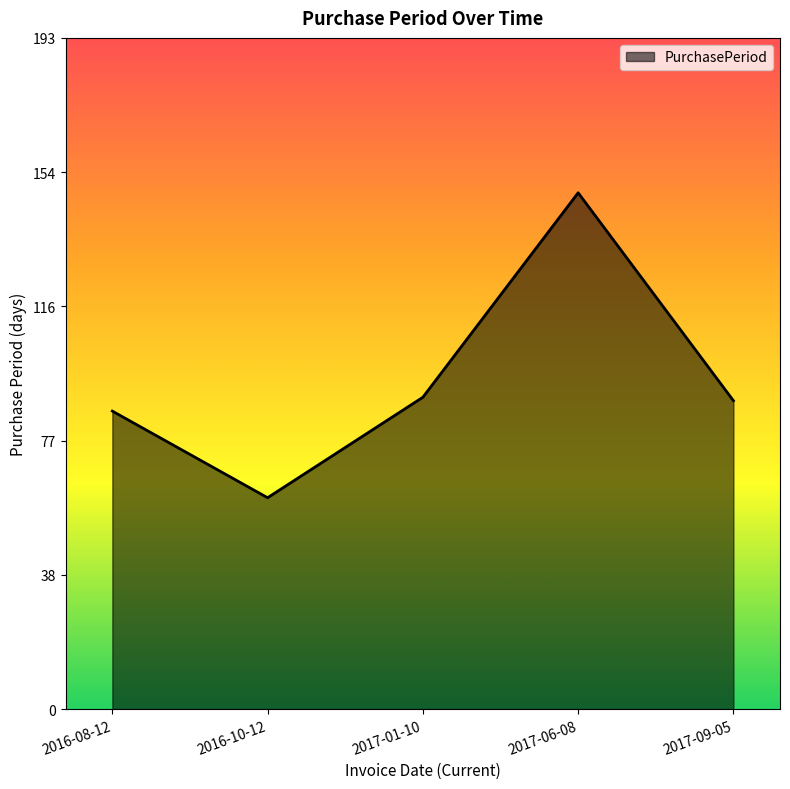

What is the difference between the second highest and second lowest values?

4